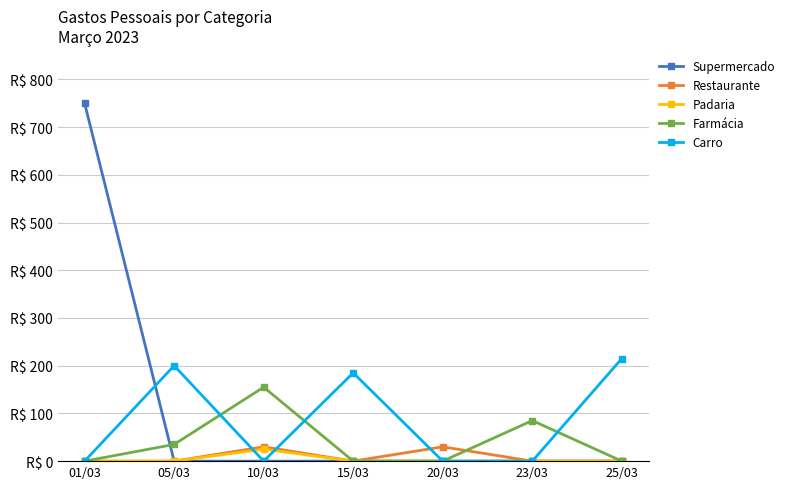

What are all the series names shown in the legend?

Supermercado, Restaurante, Padaria, Farmácia, Carro